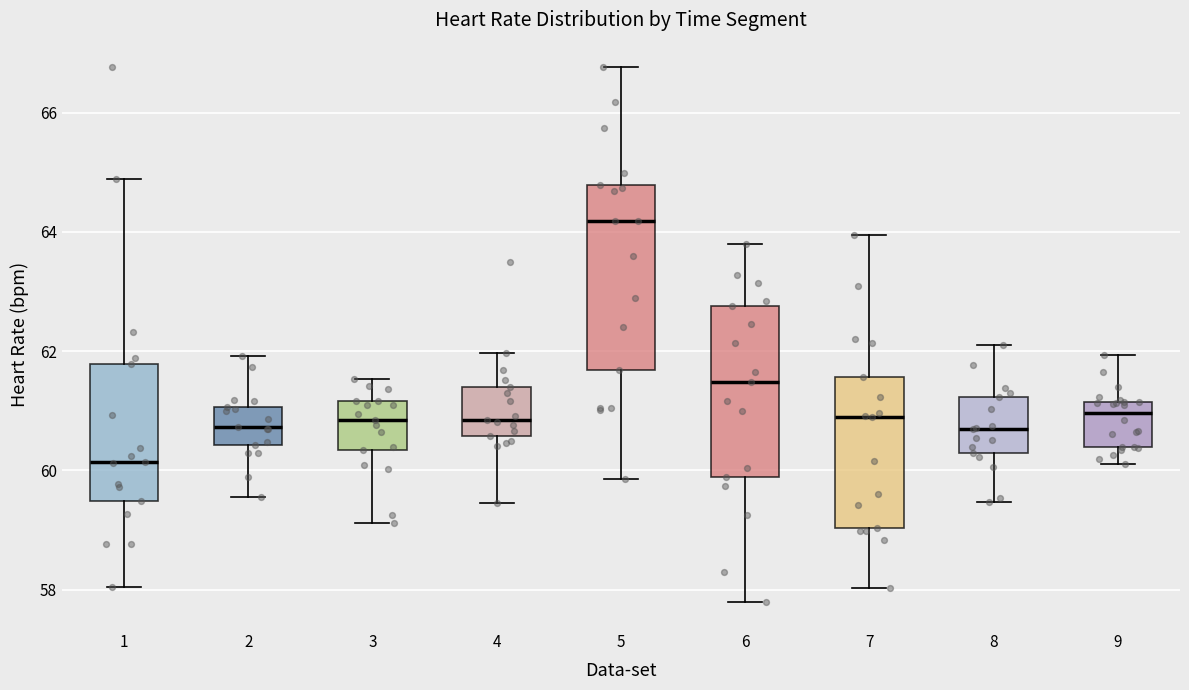

Reading left to right, read every box against the y-axis: the position of its median line, the range the box covers, and the ends of its whiskers. The values are not printed on the chart, so give them approximately, as read against the axis.

1: median 60.2, box 59.4 to 61.8, whiskers 58.0 to 64.8
2: median 60.8, box 60.4 to 61.0, whiskers 59.6 to 62.0
3: median 60.8, box 60.4 to 61.2, whiskers 59.2 to 61.6
4: median 60.8, box 60.6 to 61.4, whiskers 59.4 to 62.0
5: median 64.2, box 61.6 to 64.8, whiskers 59.8 to 66.8
6: median 61.4, box 59.8 to 62.8, whiskers 57.8 to 63.8
7: median 61.0, box 59.0 to 61.6, whiskers 58.0 to 64.0
8: median 60.8, box 60.2 to 61.2, whiskers 59.4 to 62.0
9: median 61.0, box 60.4 to 61.2, whiskers 60.2 to 62.0